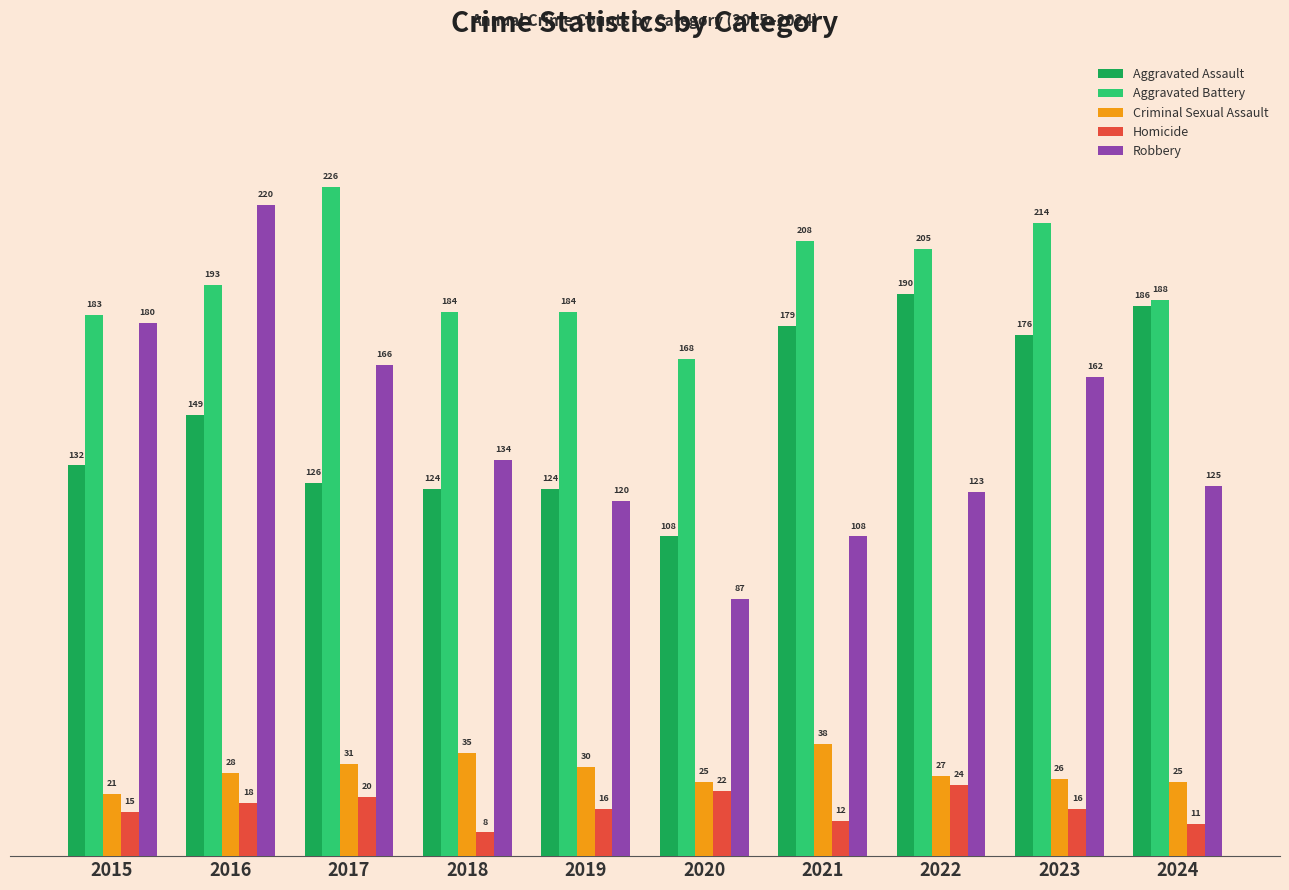

The value of Robbery at 2021 is 24. True or false?

False